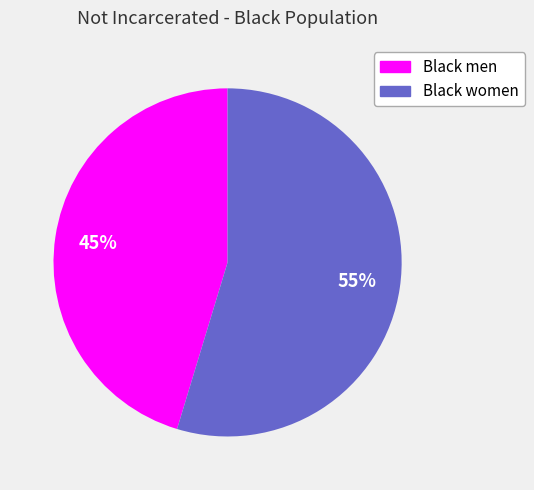

The Black women slice represents 55% of the pie. True or false?

True